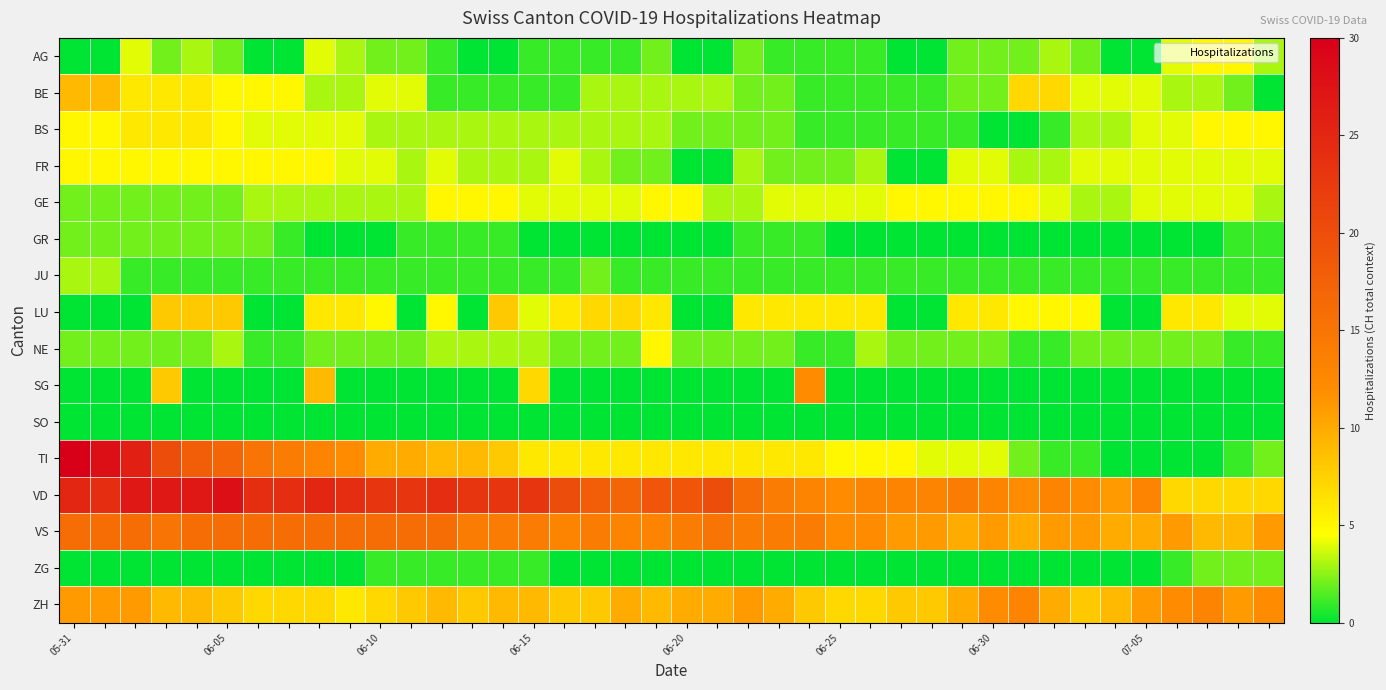

Reading left to right, list all the values displayed in this chart.

AG: 0	0	4	2	3	2	0	0	4	3	2	2	1	0	0	1	1	1	1	2	0	0	2	1	1	1	1	0	0	2	2	2	3	2	0	0	4	5	5	3
BE: 9	9	6	6	6	5	5	5	3	3	4	4	1	1	1	1	1	3	3	3	3	3	2	2	1	1	1	1	1	2	2	7	7	4	4	4	3	3	2	0
BS: 5	5	6	6	6	5	4	4	4	4	3	3	3	3	3	3	3	3	3	3	2	2	2	2	1	1	1	1	1	1	0	0	1	3	3	4	4	5	5	5
FR: 5	5	5	5	5	5	5	5	5	4	4	3	4	3	3	3	4	3	2	2	0	0	3	2	2	2	3	0	0	4	4	3	3	4	4	4	4	4	4	4
GE: 2	2	2	2	2	2	3	3	3	3	3	3	5	5	5	4	4	4	4	5	5	3	3	4	4	4	4	5	5	5	5	5	4	3	3	4	4	4	4	3
GR: 2	2	2	2	2	2	2	1	0	0	0	1	1	1	1	0	0	0	0	0	0	0	1	1	1	0	0	0	0	0	0	0	0	0	0	0	0	0	1	1
JU: 3	3	1	1	1	1	1	1	1	1	1	1	1	1	1	1	1	2	1	1	1	1	1	1	1	1	1	1	1	1	1	1	1	1	1	1	1	1	1	1
LU: 0	0	0	8	8	8	0	0	6	6	5	0	5	0	8	4	6	7	7	6	0	0	6	6	6	6	6	0	0	6	6	5	5	5	0	0	6	6	4	4
NE: 2	2	2	2	2	3	1	1	2	2	2	2	3	3	3	3	2	2	2	5	2	2	2	2	1	1	3	2	2	2	2	1	1	2	2	2	2	2	1	1
SG: 0	0	0	8	0	0	0	0	9	0	0	0	0	0	0	7	0	0	0	0	0	0	0	0	12	0	0	0	0	0	0	0	0	0	0	0	0	0	0	0
SO: 0	0	0	0	0	0	0	0	0	0	0	0	0	0	0	0	0	0	0	0	0	0	0	0	0	0	0	0	0	0	0	0	0	0	0	0	0	0	0	0
TI: 30	28	26	20	18	17	15	14	13	12	10	10	9	9	8	6	6	6	6	6	6	6	6	6	6	5	5	5	4	4	4	2	1	1	0	0	0	0	1	2
VD: 25	24	27	27	27	28	24	24	25	24	23	23	24	23	23	23	20	18	17	19	19	20	16	14	13	12	13	13	13	14	13	12	13	12	11	13	7	7	7	7
VS: 16	16	16	15	16	16	16	16	16	16	16	16	16	14	14	14	13	14	13	13	14	15	14	14	14	12	12	11	11	10	11	10	11	11	10	10	11	9	9	11
ZG: 0	0	0	0	0	0	0	0	0	0	1	1	1	1	1	1	0	0	0	0	0	0	0	0	0	0	0	0	0	0	0	0	0	0	0	0	1	2	2	2
ZH: 11	11	11	9	9	8	7	7	7	6	7	8	9	8	9	9	8	8	10	9	10	10	11	10	8	7	7	8	8	10	12	13	10	8	9	11	12	13	11	12